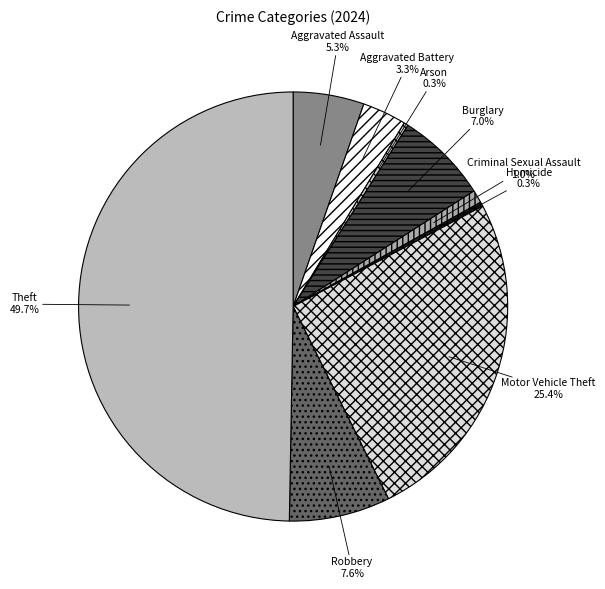

What portion of the pie excludes Aggravated Assault?

94.7%